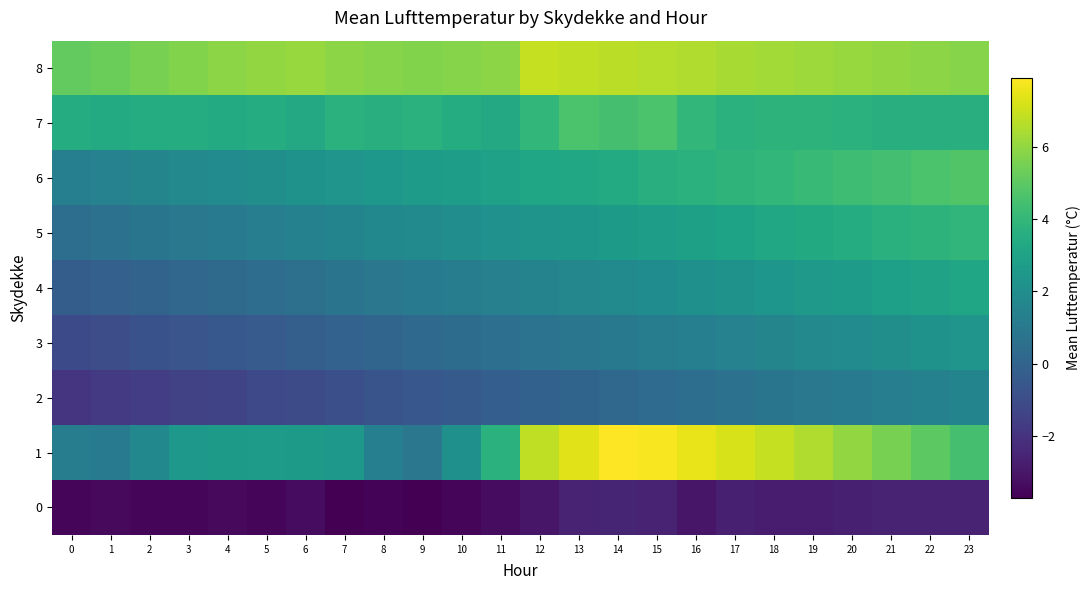

Rank the series at 14 from lowest to highest value.

0, 2, 3, 4, 5, 6, 7, 8, 1